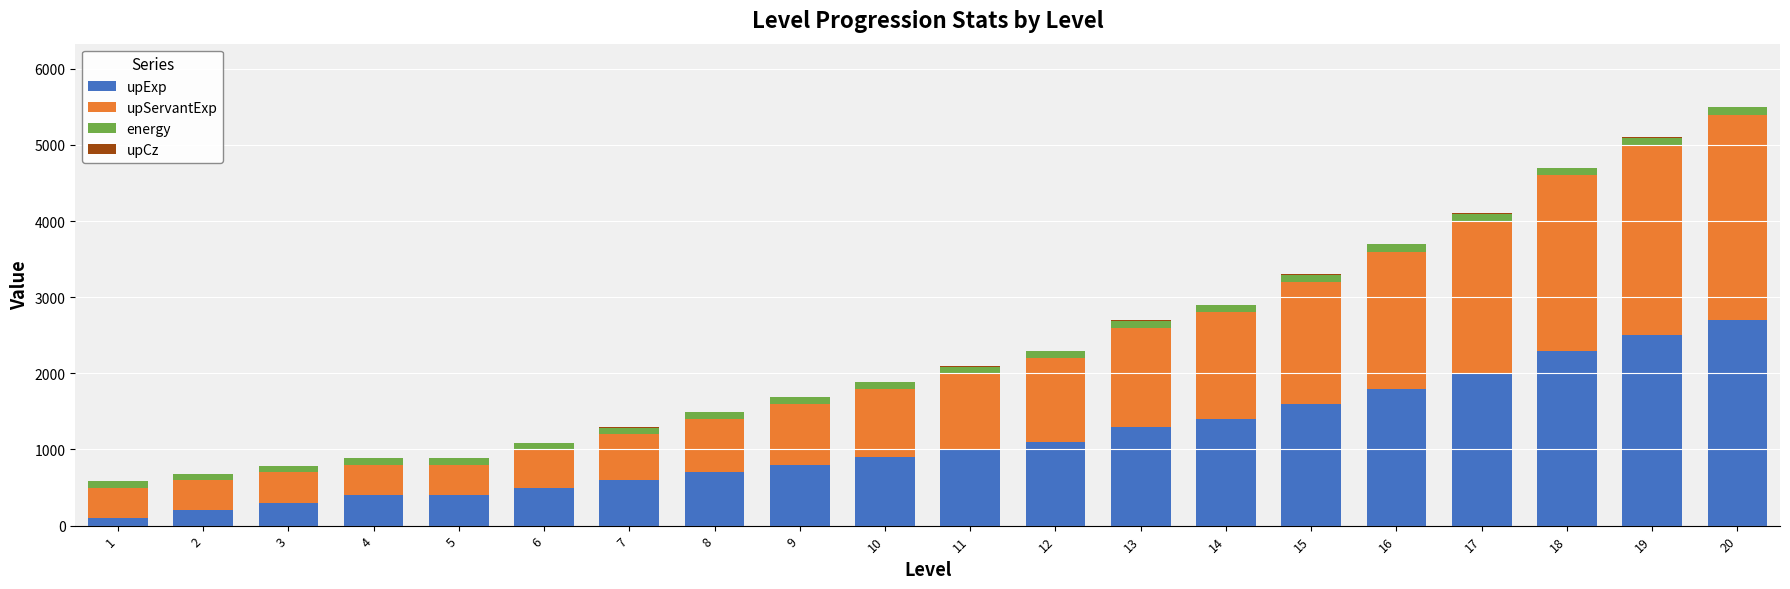

Does the chart contain stacked bars?

Yes